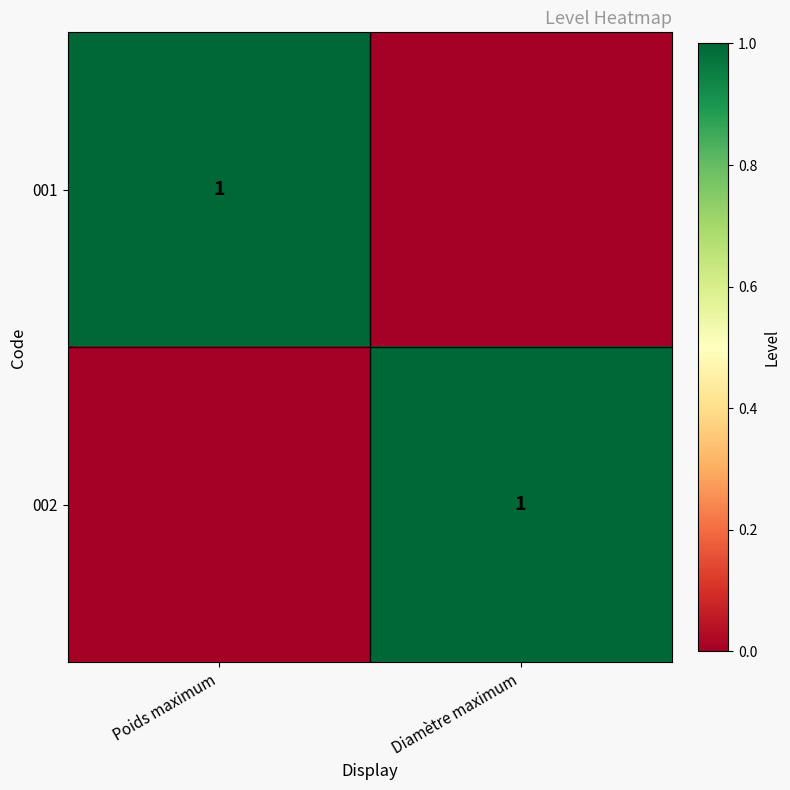

At how many categories does at least one series exceed 0?

2